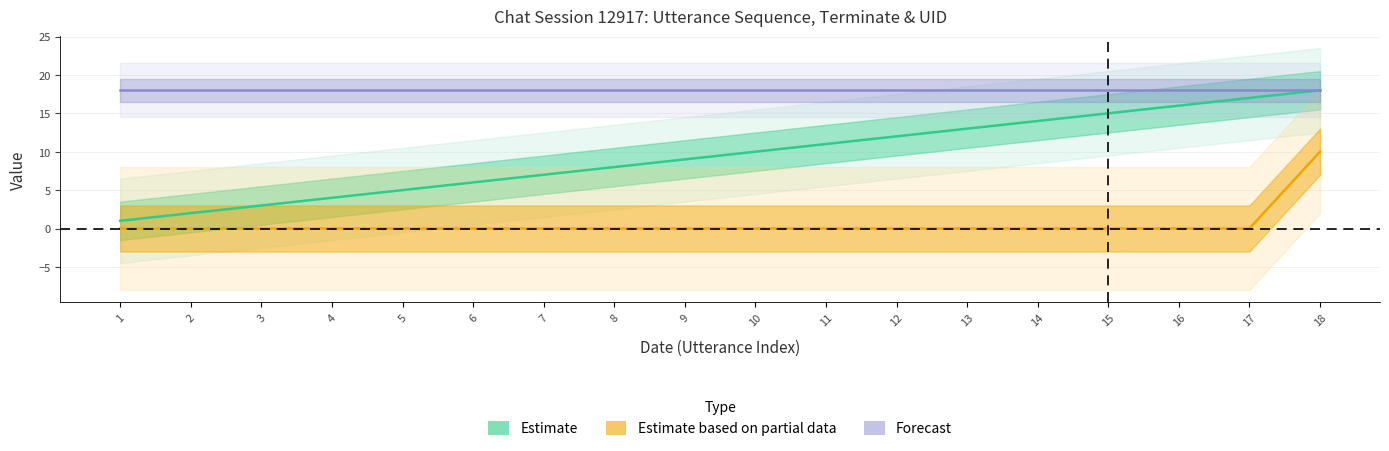

At how many categories does at least one series exceed 15?

18